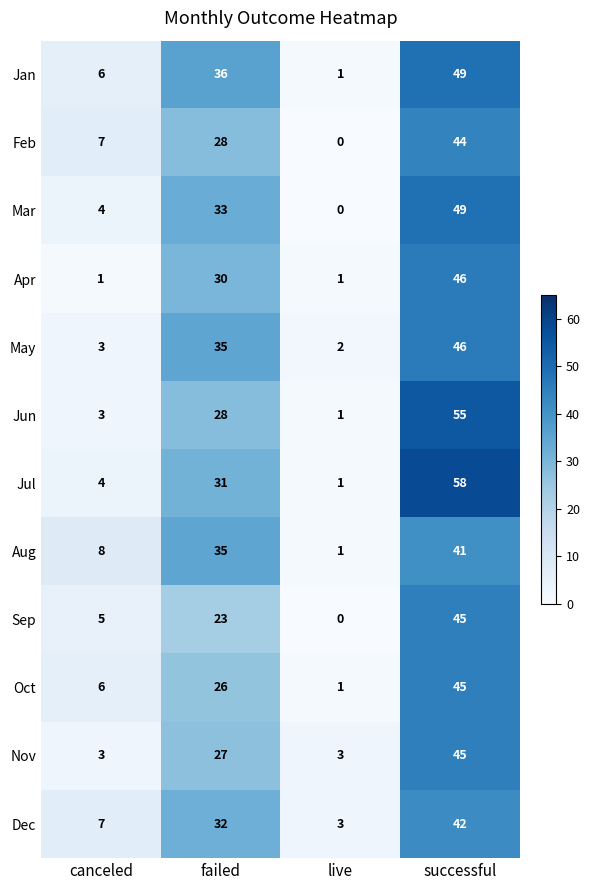

At how many categories does at least one series exceed 11?

2